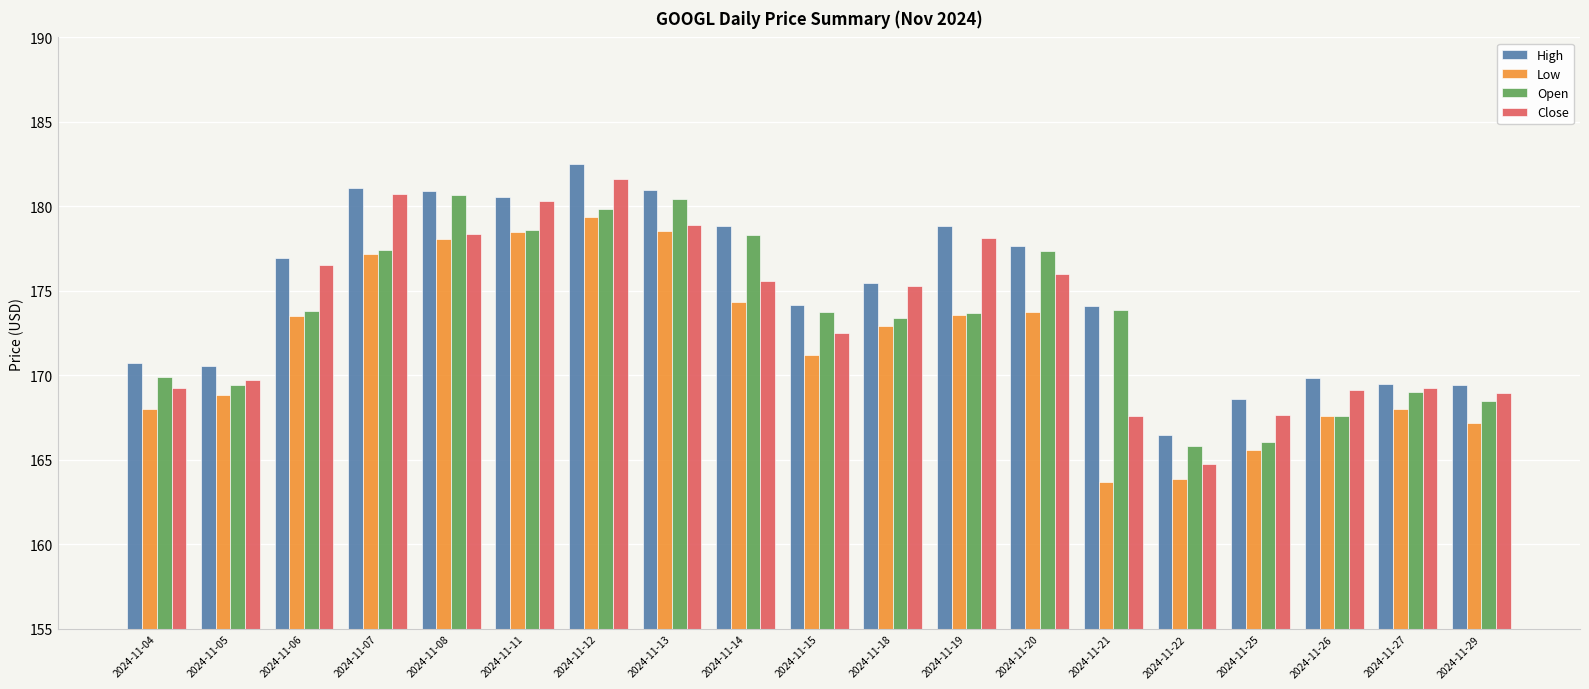

What is the sum of all High values?

3327.1